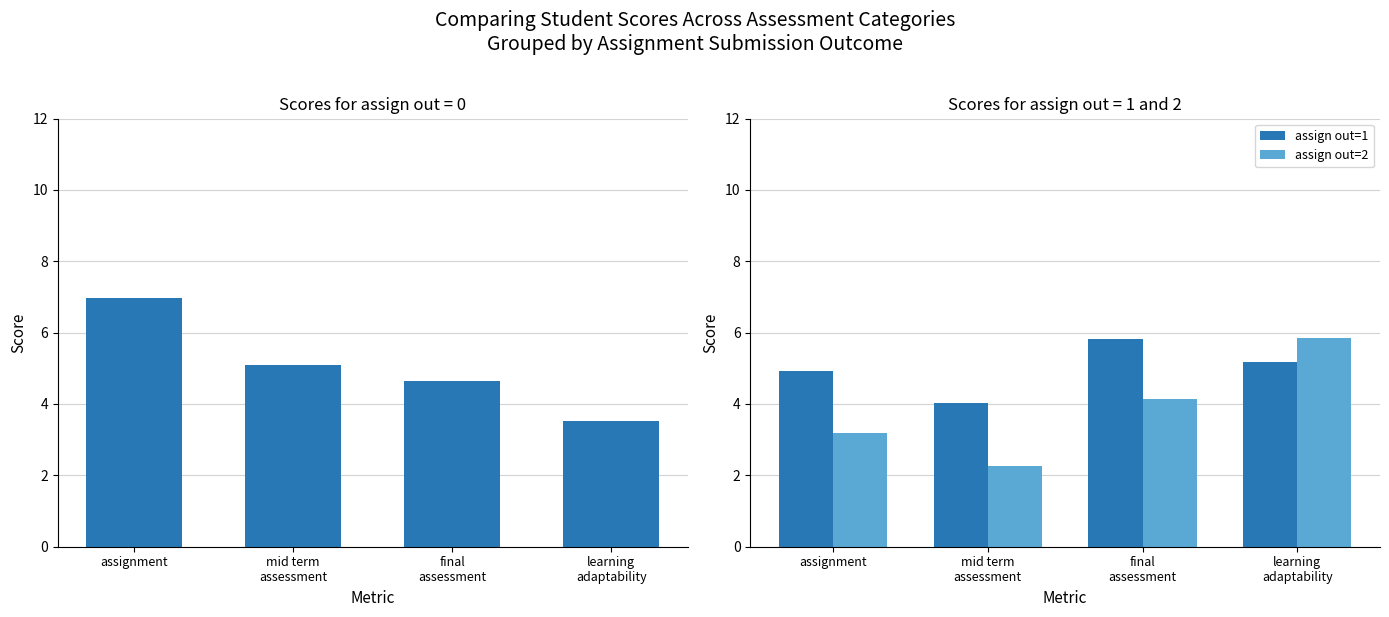

Rank the series at assignment from lowest to highest value.

assign out=2, assign out=1, assign out=0